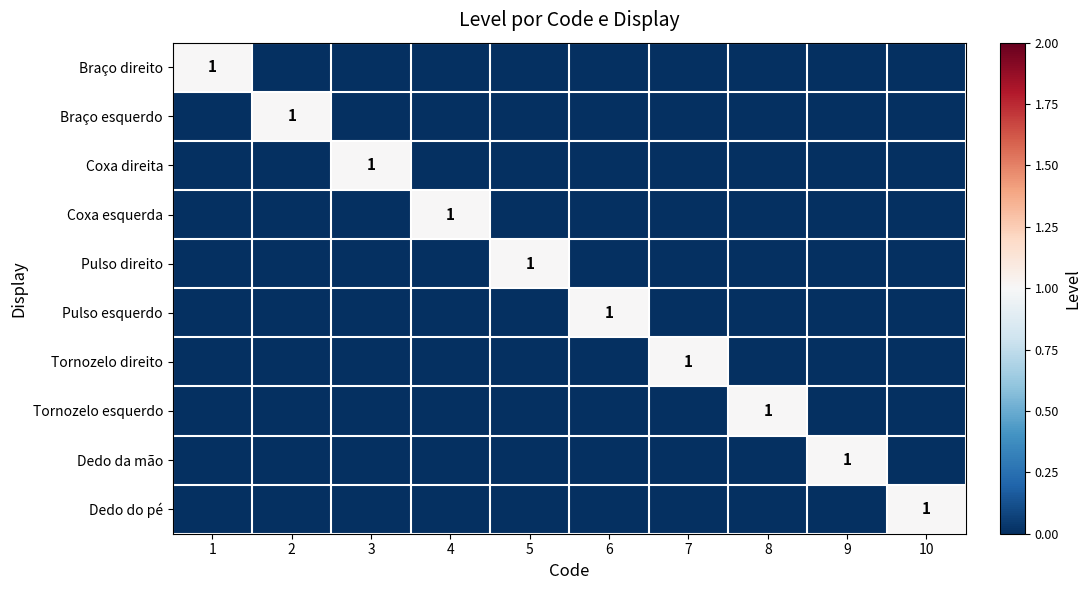

How many data points in Dedo da mão are above 0?

1